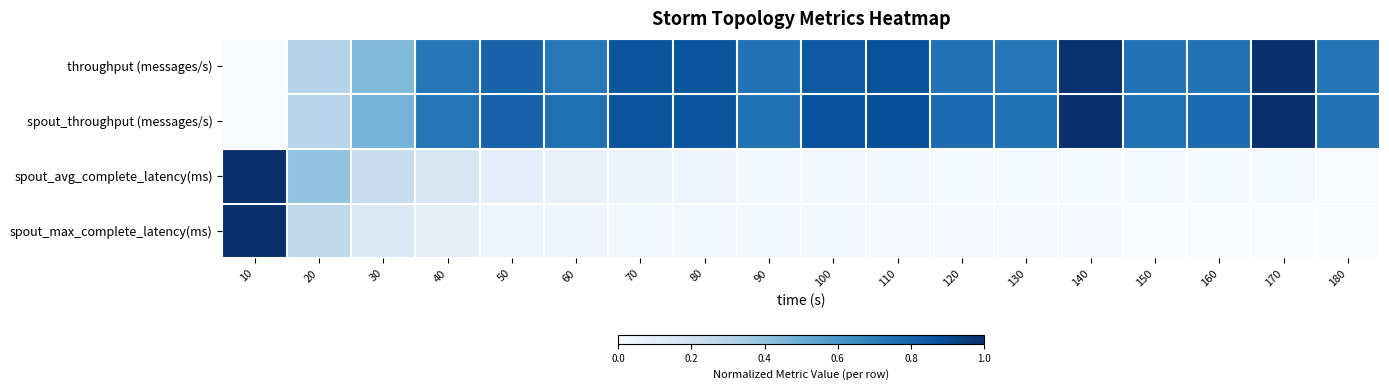

Rank the series by their maximum value, from lowest to highest.

throughput (messages/s), spout_throughput (messages/s), spout_avg_complete_latency(ms), spout_max_complete_latency(ms)